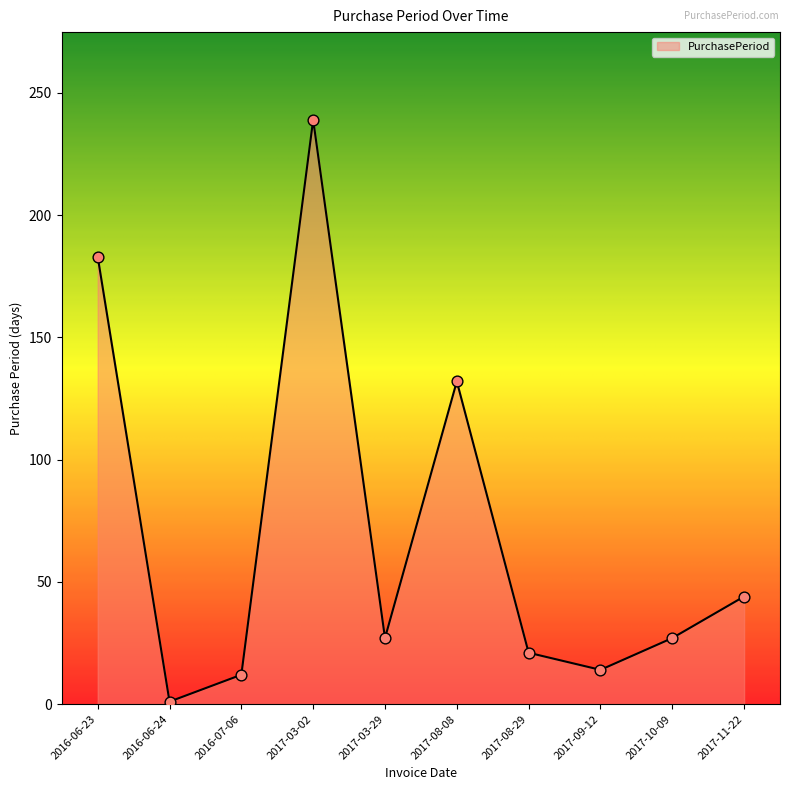

What is the change in value from 2017-08-29 to 2017-10-09?

+6